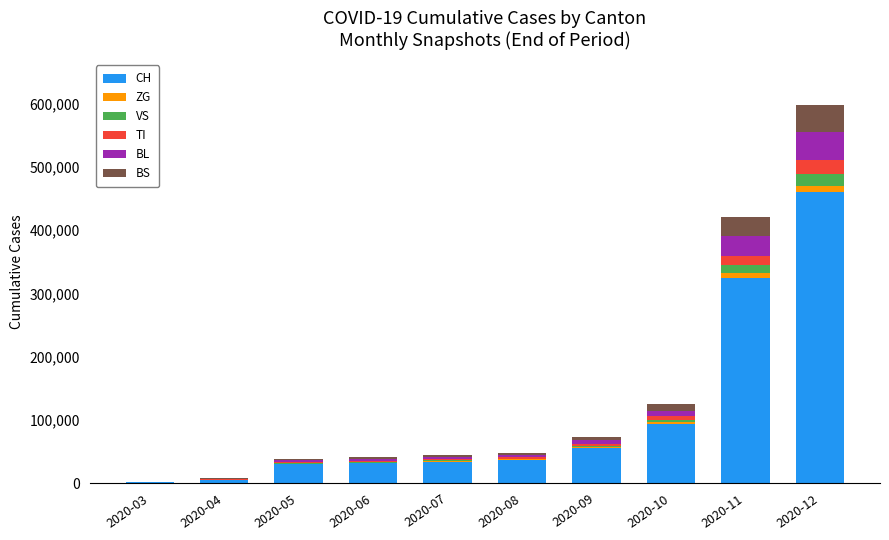

At which category is the sum across all series the highest?

2020-12